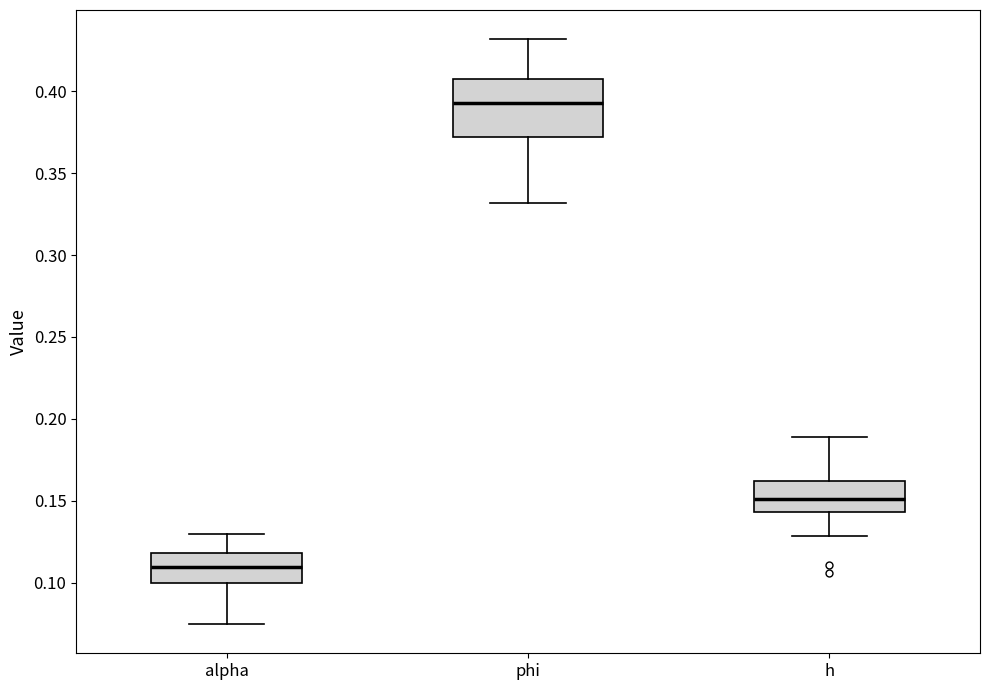

Which box's median line is the lowest?

alpha